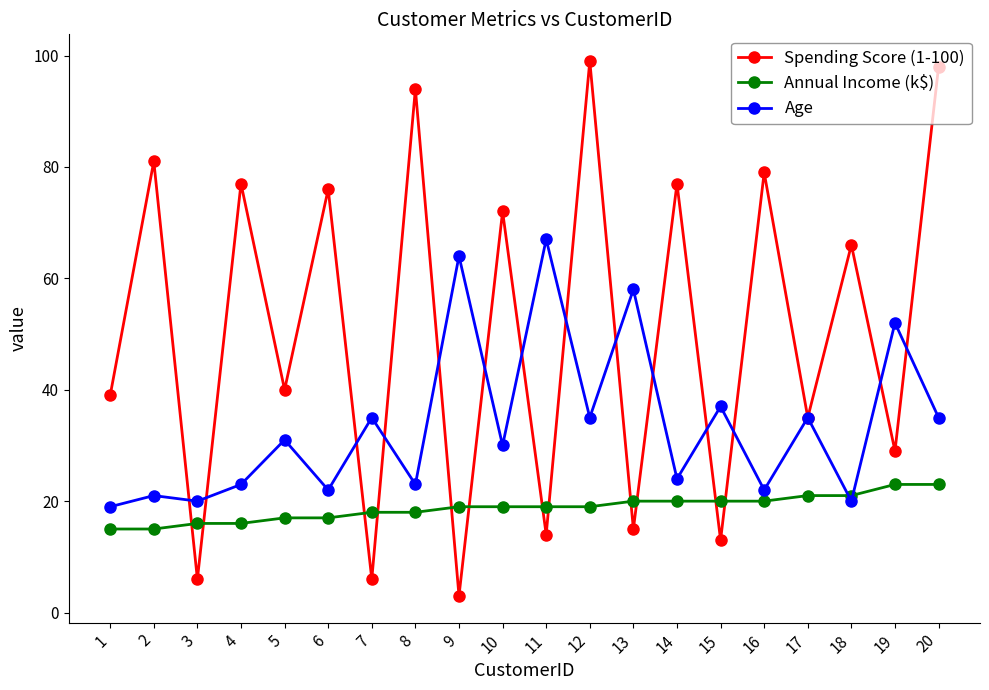

Rank the series at 20 from lowest to highest value.

Annual Income (k$), Age, Spending Score (1-100)